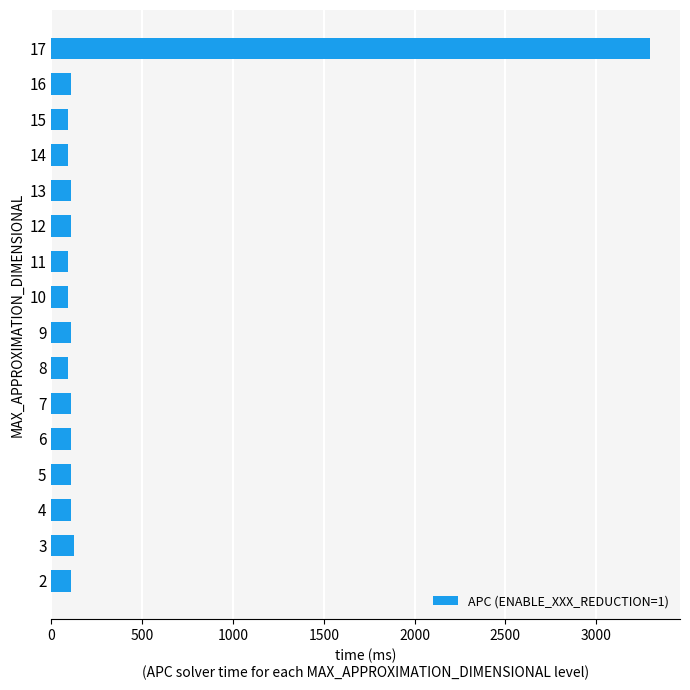

What is the sum of the values at 12 and 8?

204